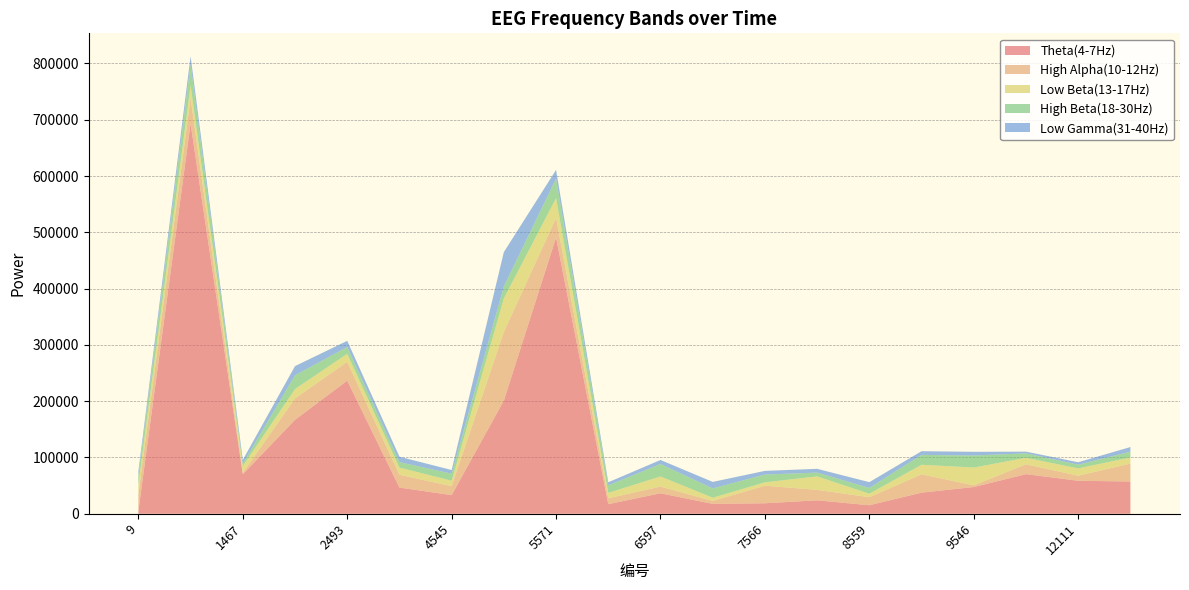

Reading left to right, what are all the values shown in this chart?

Theta(4-7Hz): 9=5055	954=693069	1467=70273	1980=166947	2493=236555	4032=46587	4545=33172	5058=201155	5571=490731	6084=17082	6597=36440	7110=17629	7566=18681	8079=23912	8559=15194	9033=37533	9546=47527	11085=70364	12111=58648	12624=57323
High Alpha(10-12Hz): 9=29868	954=45529	1467=2395	1980=38005	2493=33328	4032=22756	4545=15877	5058=121869	5571=34877	6084=10507	6597=11879	7110=5216	7566=31187	8079=18588	8559=14285	9033=32588	9546=3040	11085=17556	12111=9000	12624=31850
Low Beta(13-17Hz): 9=16775	954=22343	1467=12147	1980=16629	2493=14255	4032=12716	4545=9654	5058=59546	5571=35201	6084=9556	6597=17942	7110=5711	7566=6024	8079=23902	8559=6196	9033=16974	9546=31613	11085=11485	12111=12955	12624=10890
High Beta(18-30Hz): 9=15883	954=37486	1467=4308	1980=24400	2493=12149	4032=9739	4545=12519	5058=21488	5571=34480	6084=13533	6597=22114	7110=16533	7566=13817	8079=6773	8559=10212	9033=17538	9546=21318	11085=7944	12111=6604	12624=10264
Low Gamma(31-40Hz): 9=7699	954=14376	1467=6512	1980=16349	2493=10951	4032=9555	4545=6521	5058=60852	5571=15606	6084=5297	6597=7192	7110=11549	7566=6488	8079=6688	8559=10273	9033=6542	9546=6608	11085=3035	12111=4365	12624=8179